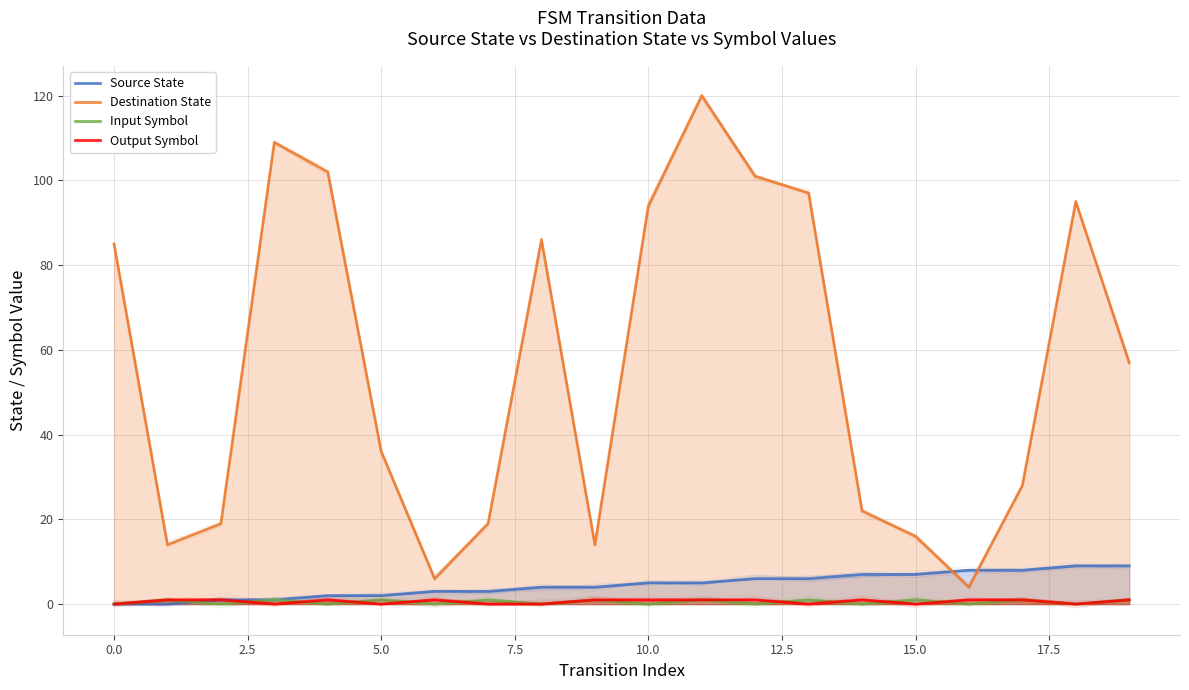

Which category has the lowest value in the Destination State series?

16